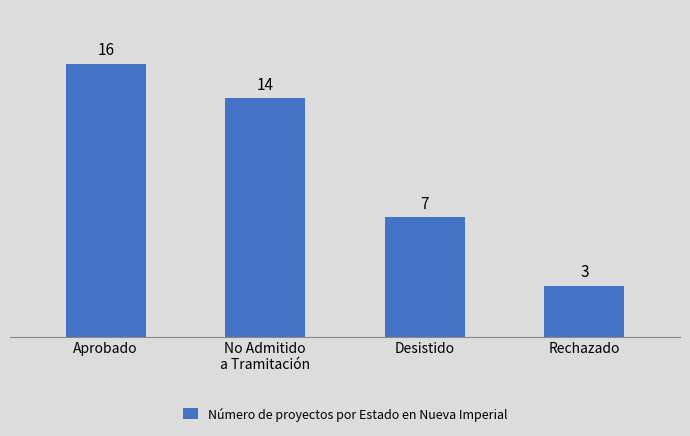

What is the average value?

10